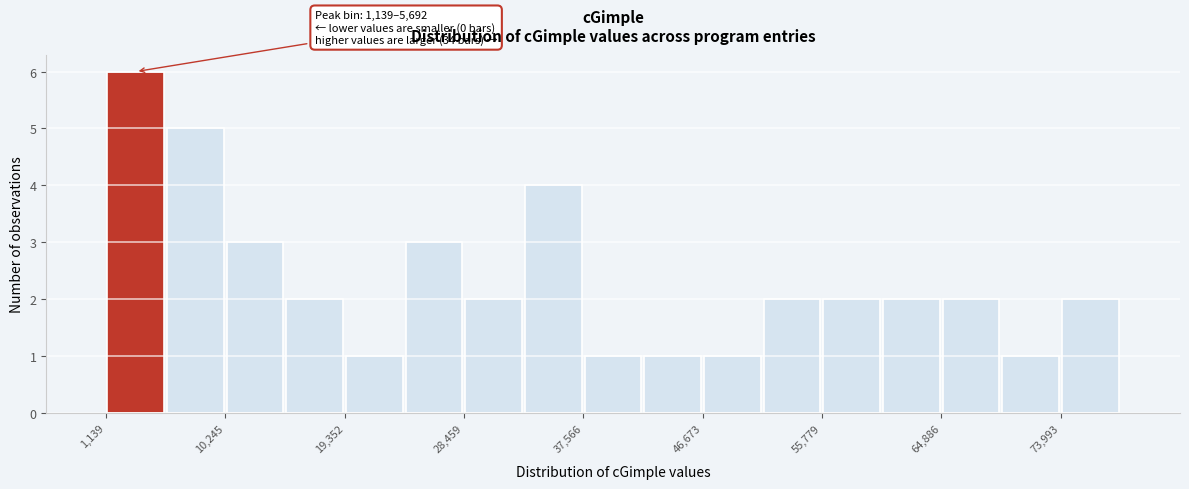

Which range on the x-axis has the tallest bar?

1000 to 6000